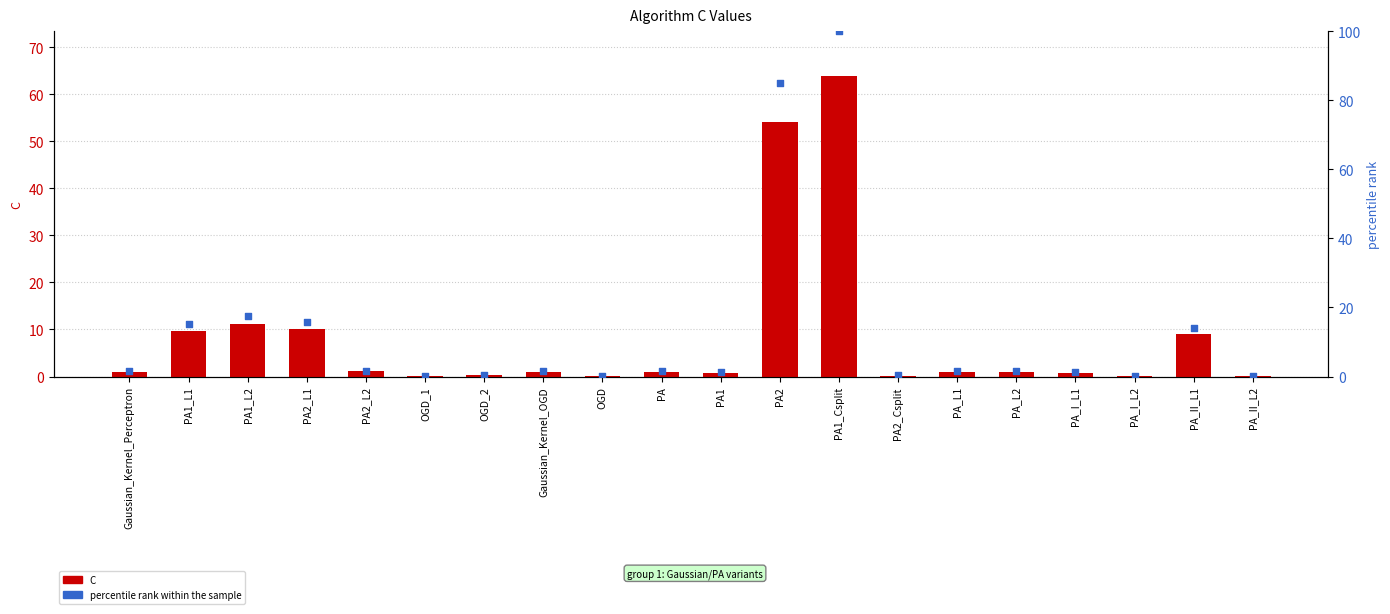

Which series has the largest total across all categories?

percentile rank within the sample